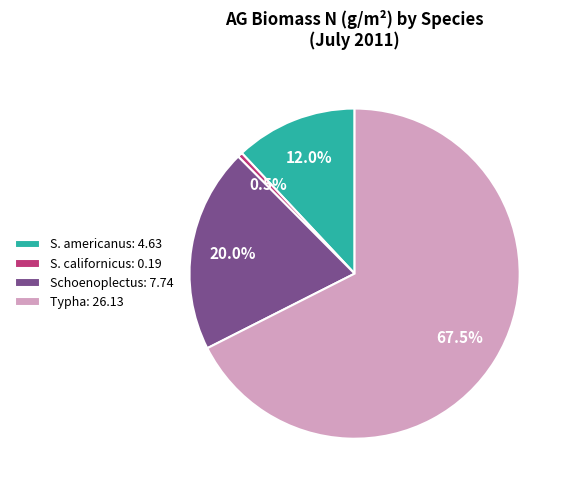

What portion of the pie excludes S. californicus?

99.5%